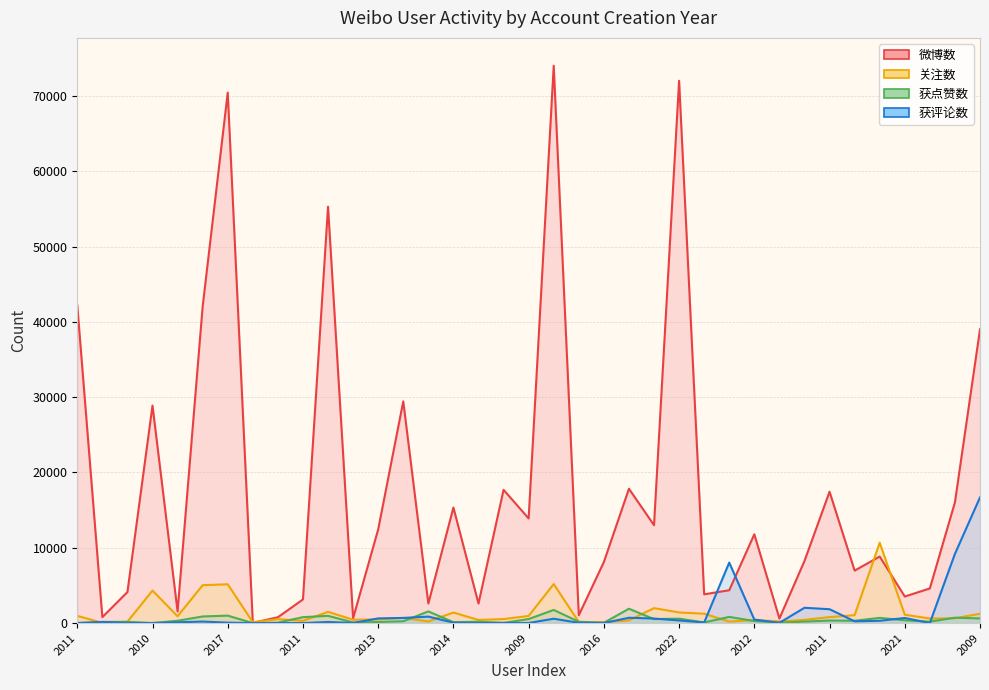

At which label does 获点赞数 reach its minimum?

2010